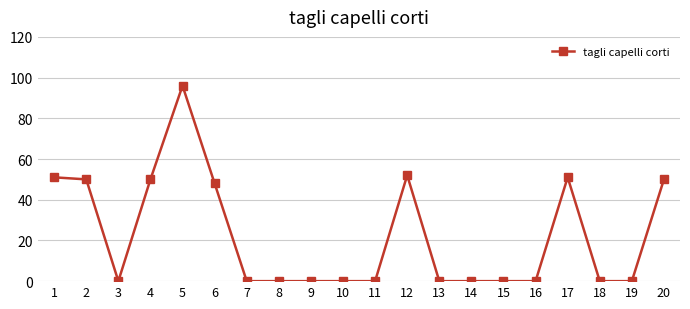

What is the change in value from 5 to 9?

-96